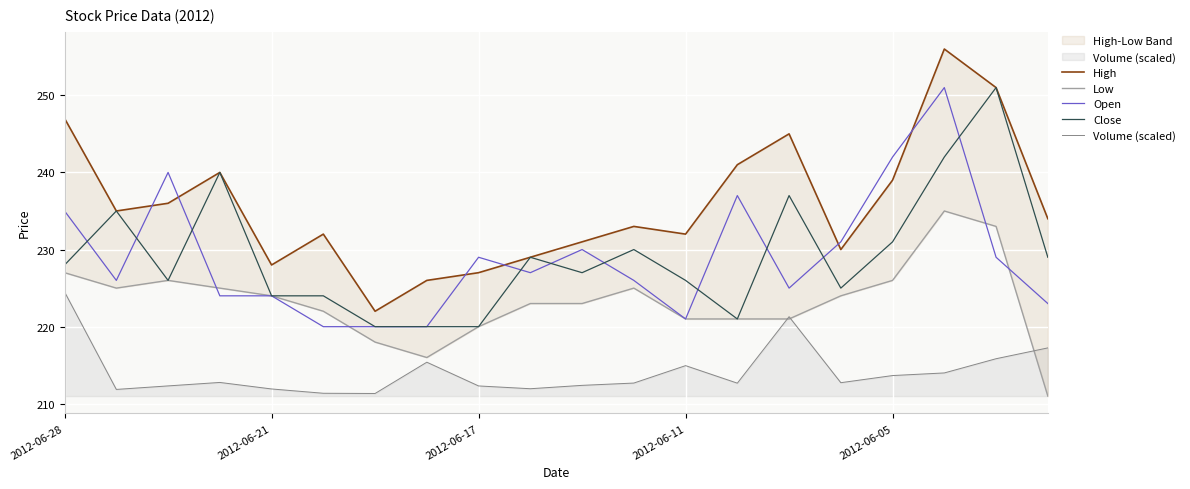

Is it true that Low equals 221.0 at 14?

True